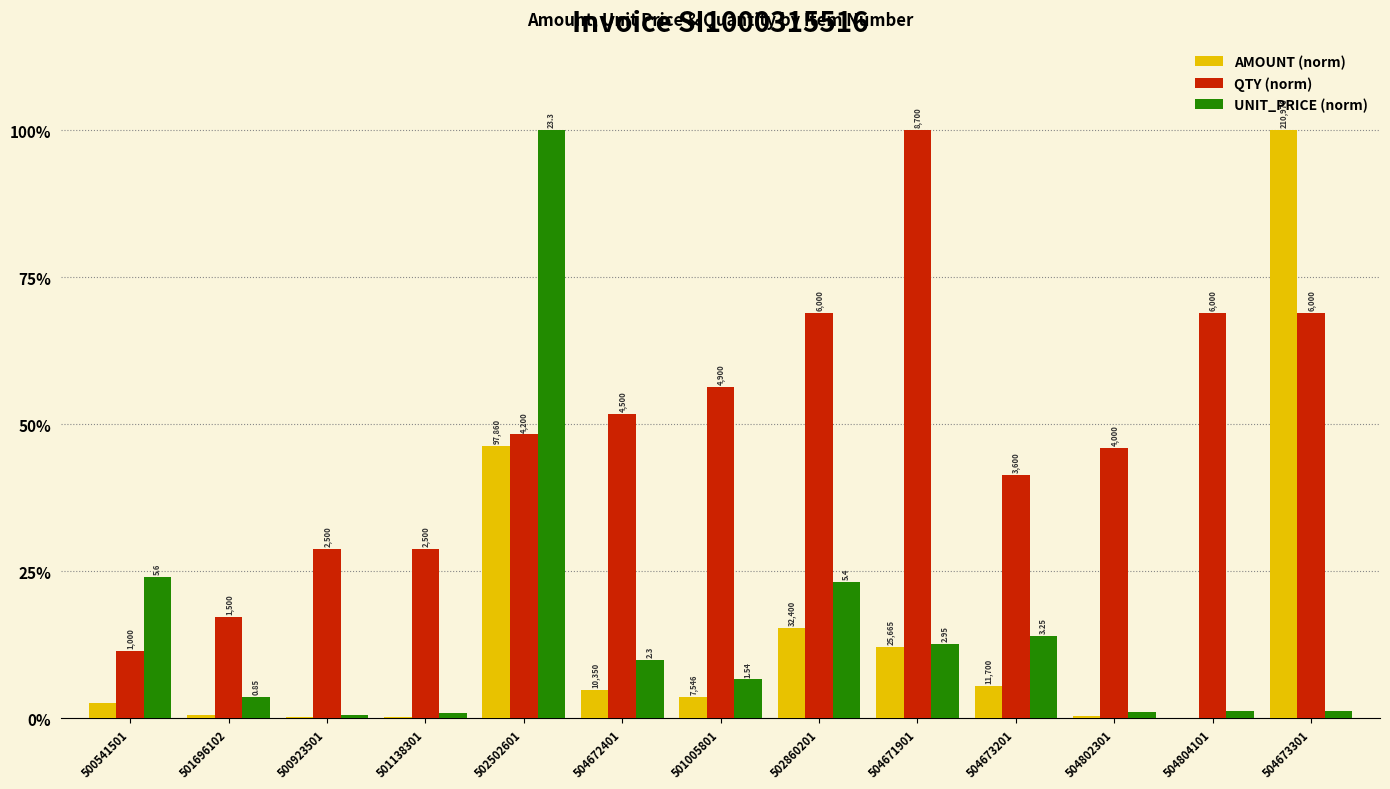

Is it true that UNIT_PRICE (norm) equals 31.6 at 502860201?

False